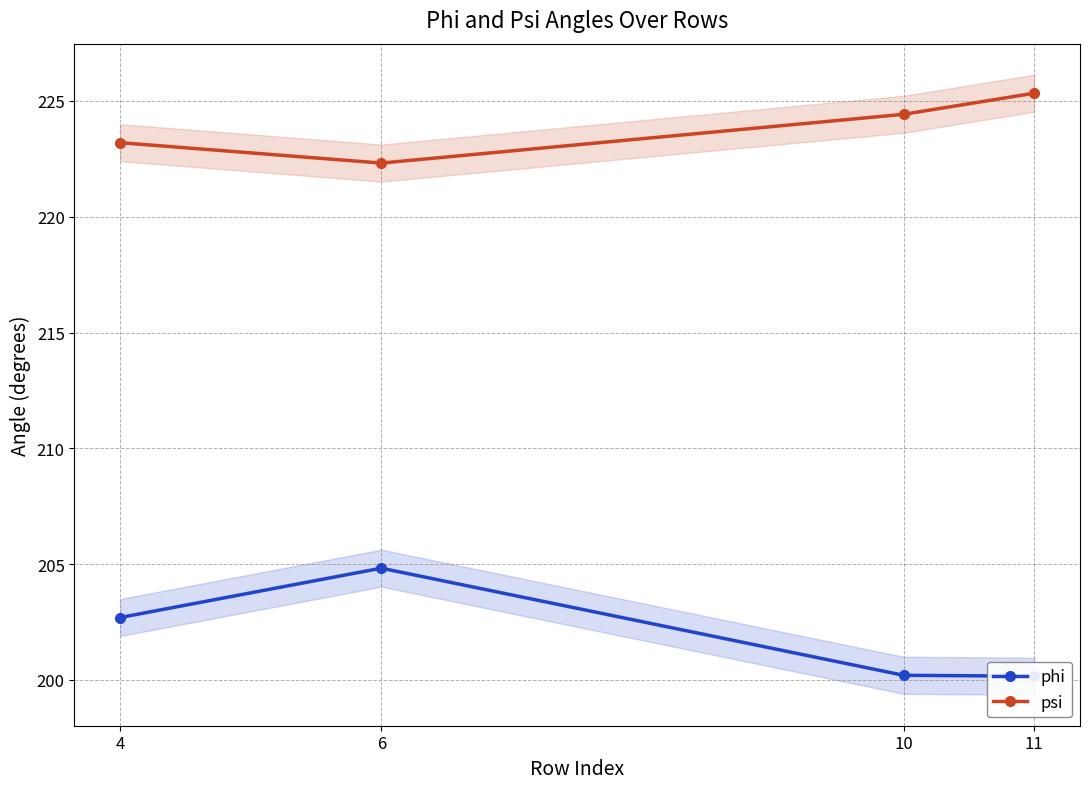

Count the number of categories in the chart.

4